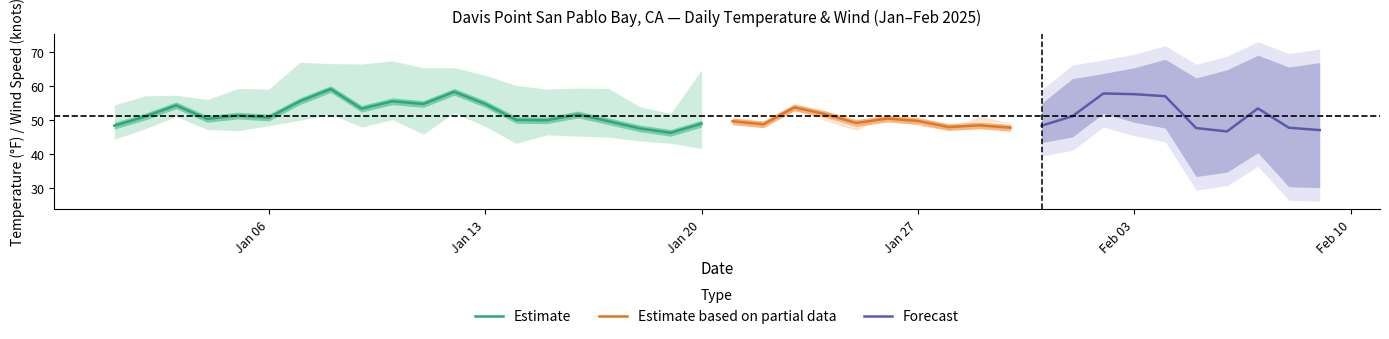

What is the difference between the second highest and second lowest values in the TEMP series?

11.7